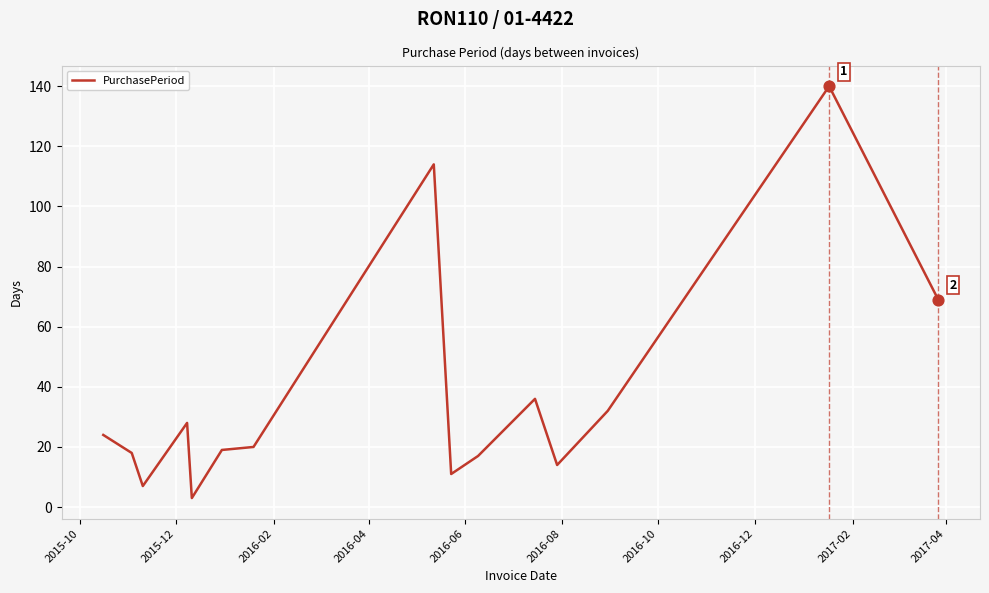

What is the maximum value shown in the chart?

140